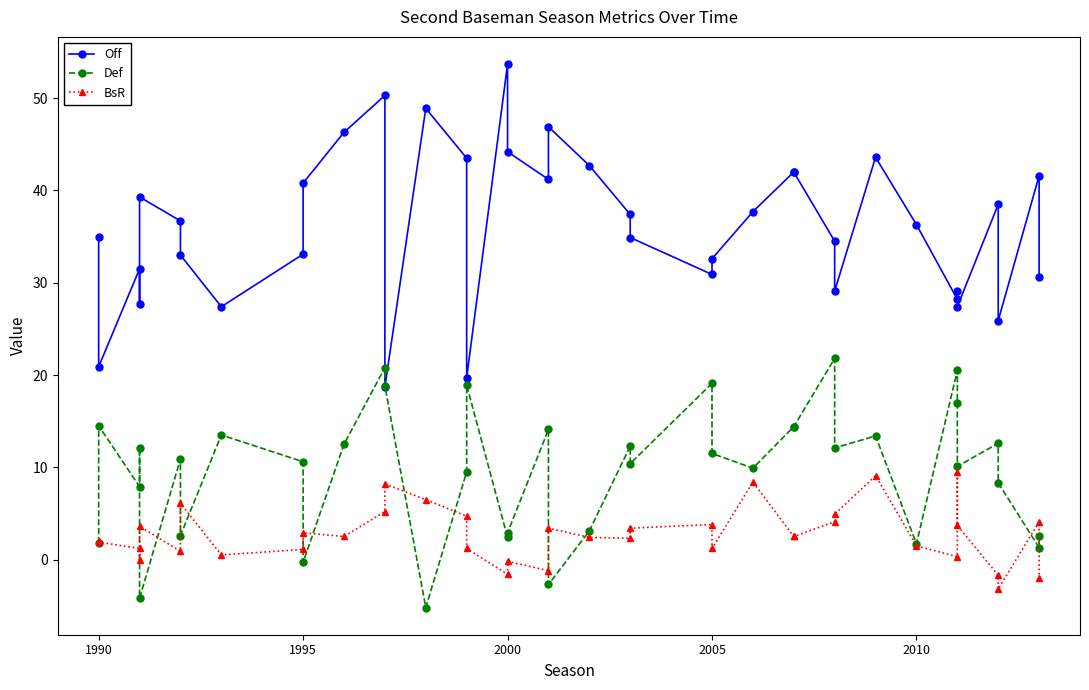

What is the difference between the second highest and minimum values in the Def series?

26.0